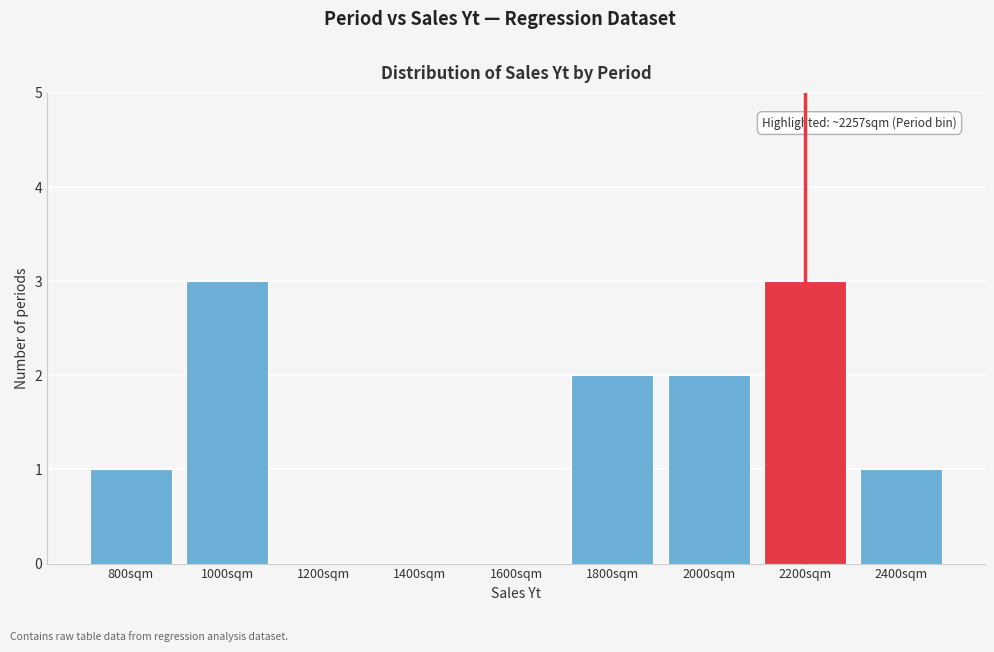

Reading right to left, transcribe all the data shown in this chart.

2400sqm=1	2200sqm=3	2000sqm=2	1800sqm=2	1600sqm=0	1400sqm=0	1200sqm=0	1000sqm=3	800sqm=1